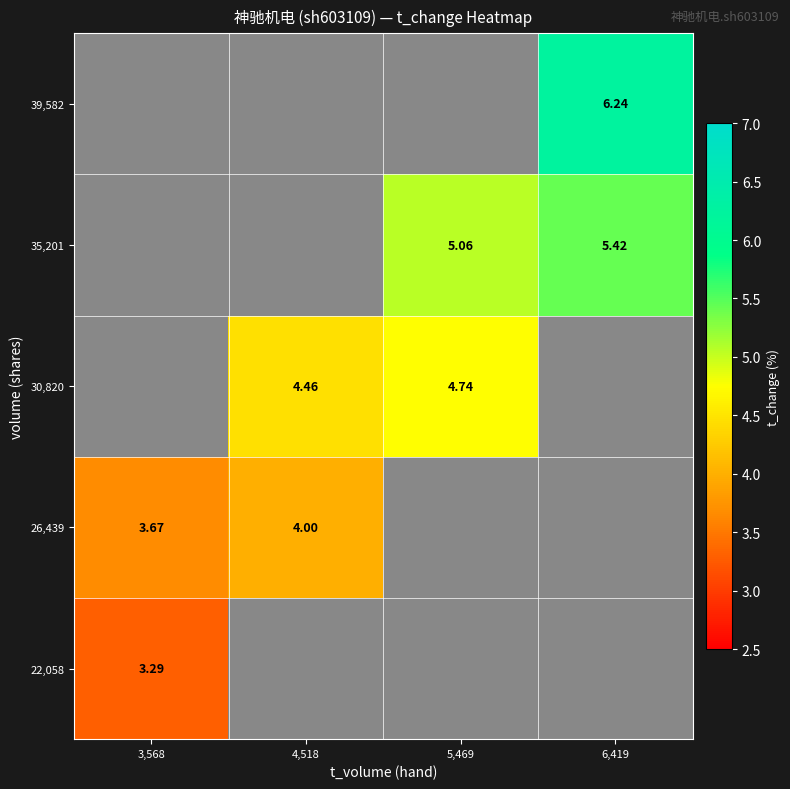

What is the lowest value of the 26,439 series?

3.7